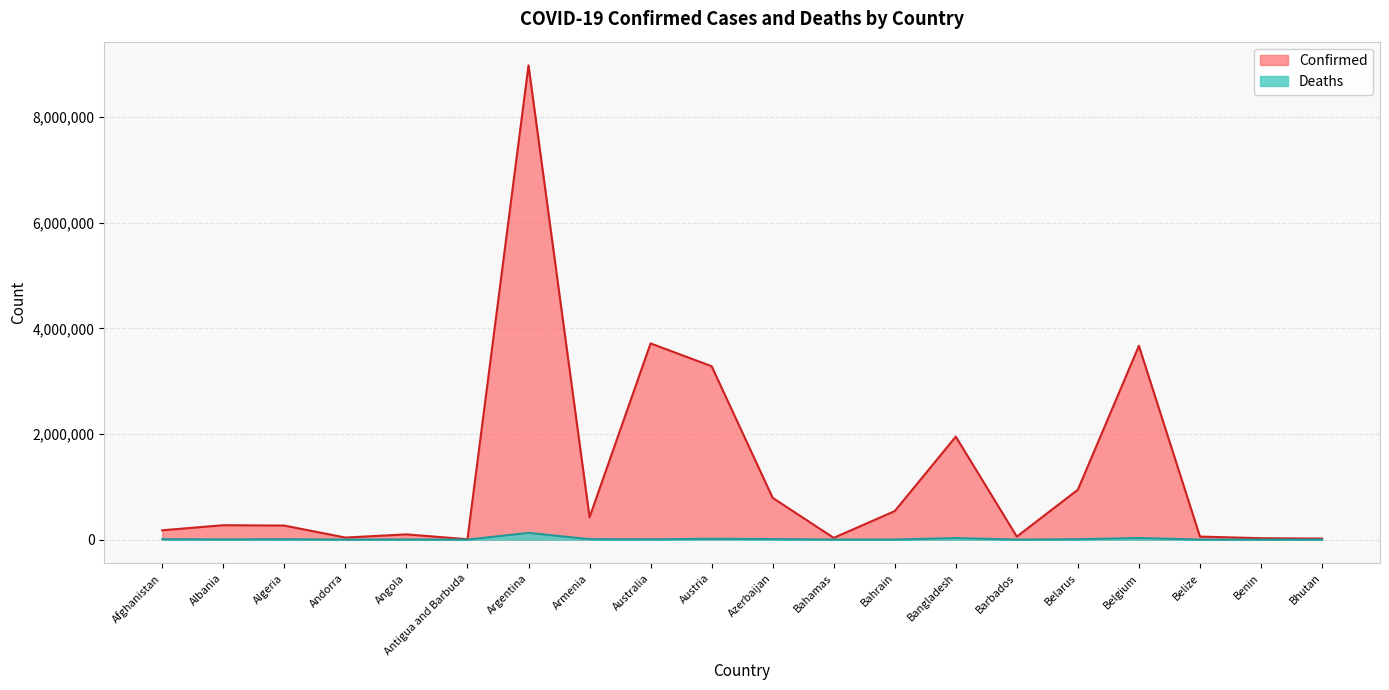

The Confirmed series shows 13043 at Antigua and Barbuda. True or false?

False